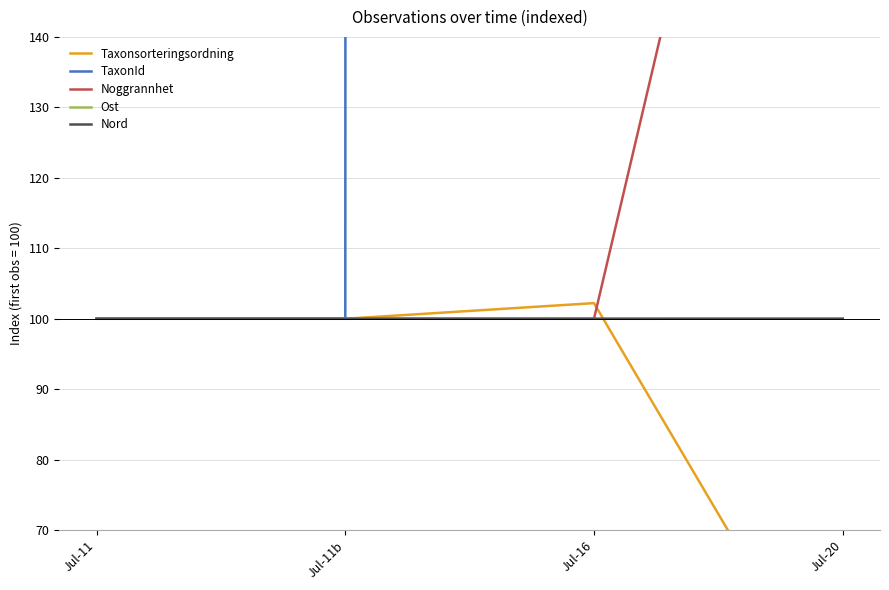

How many values in the Nord series are below 100?

2